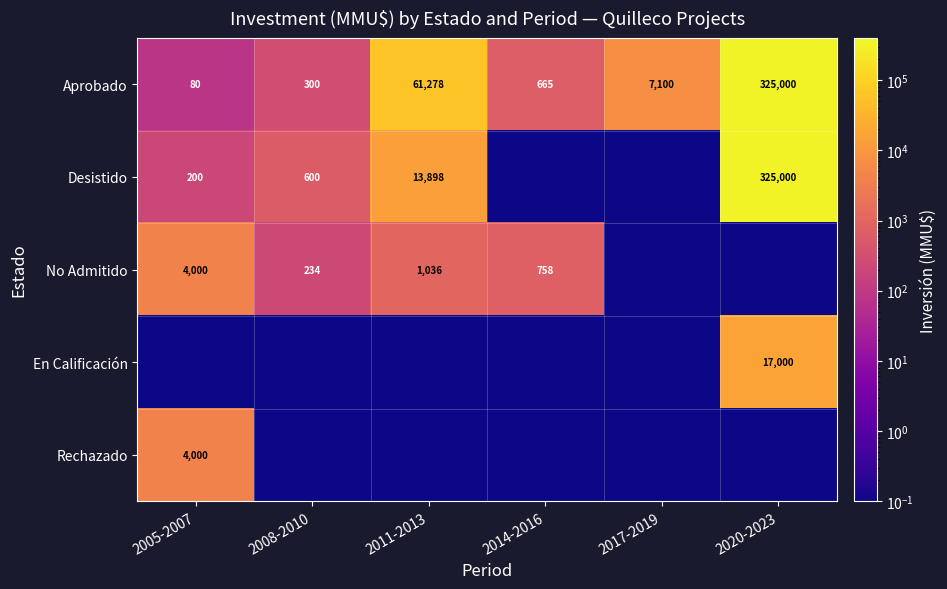

What is the maximum value for En Calificación?

17000.0